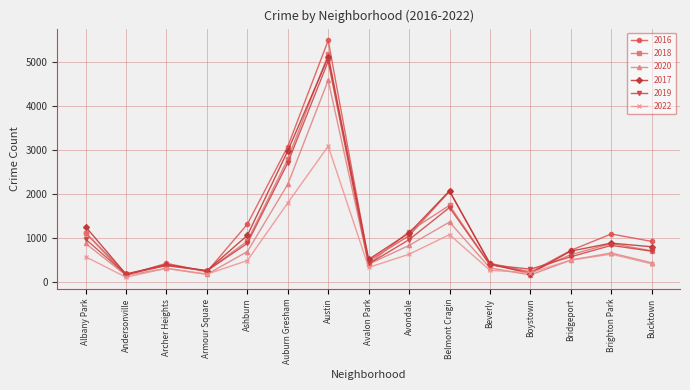

What is the difference between the maximum and minimum values in the 2016 series?

5330